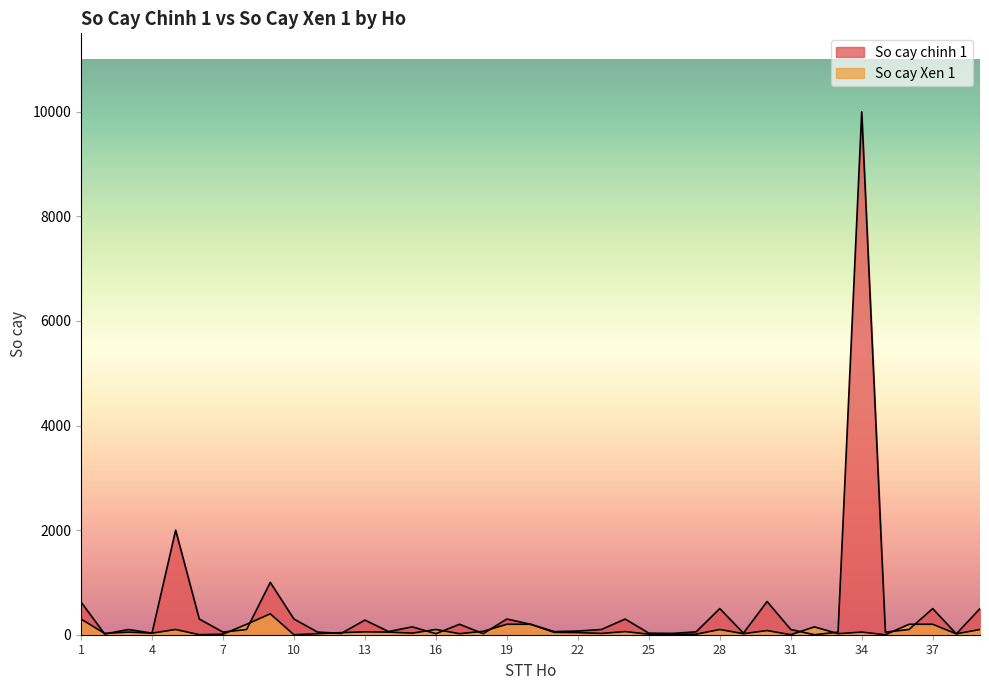

Rank the series at 24 from highest to lowest value.

So cay chinh 1, So cay Xen 1